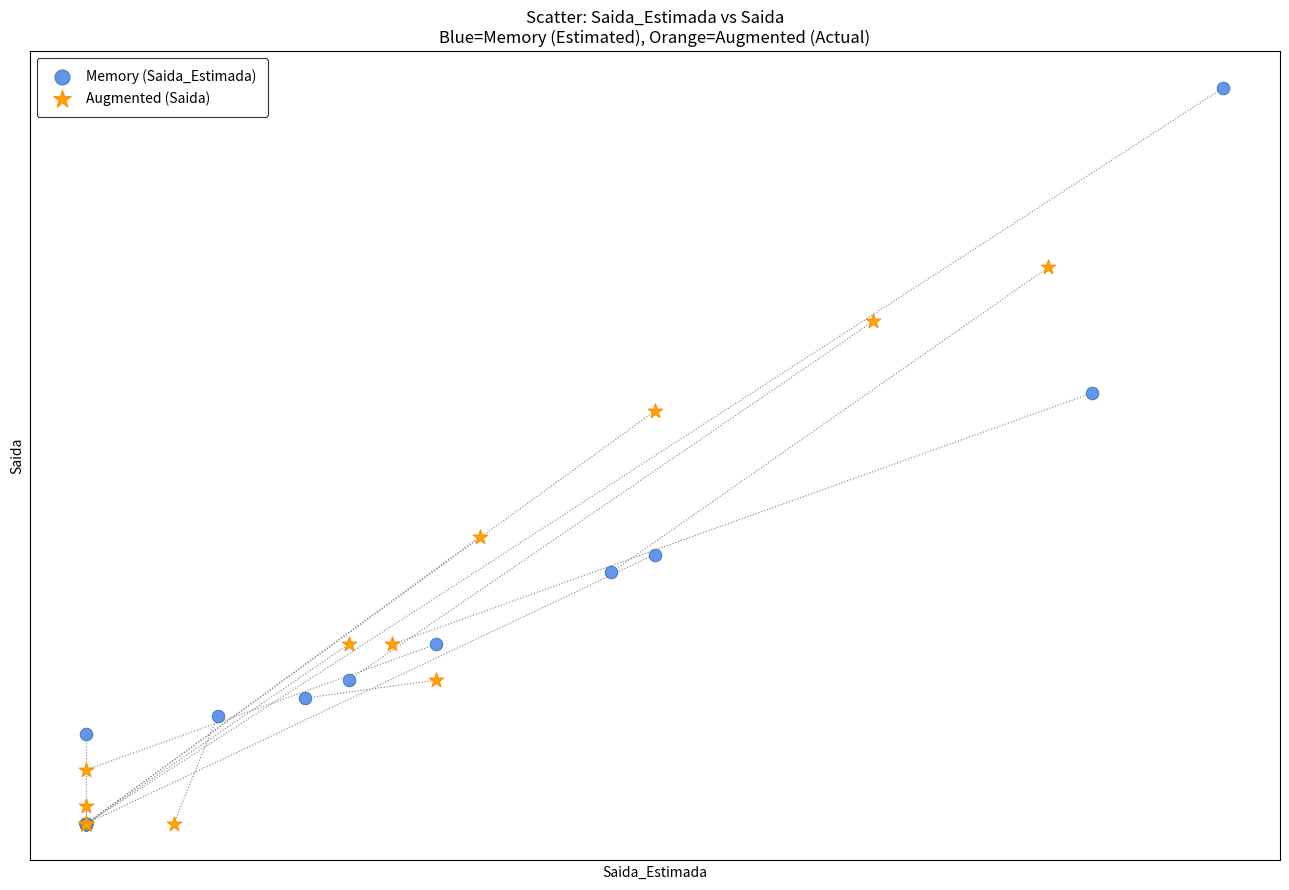

Which series has the widest spread of Y values?

Memory (Saida_Estimada)